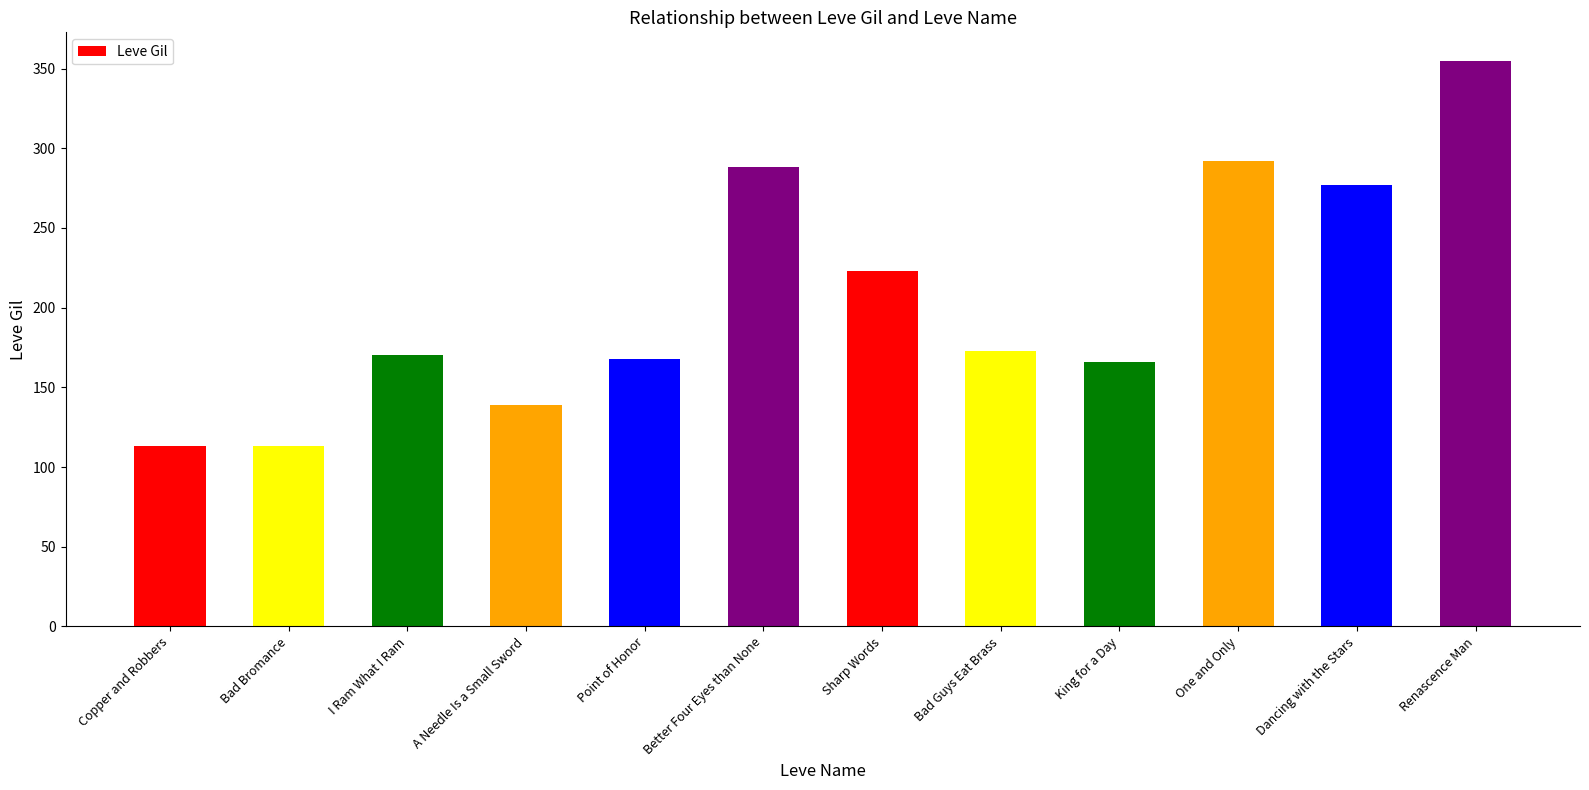

At which label does the data first exceed 173?

Better Four Eyes than None